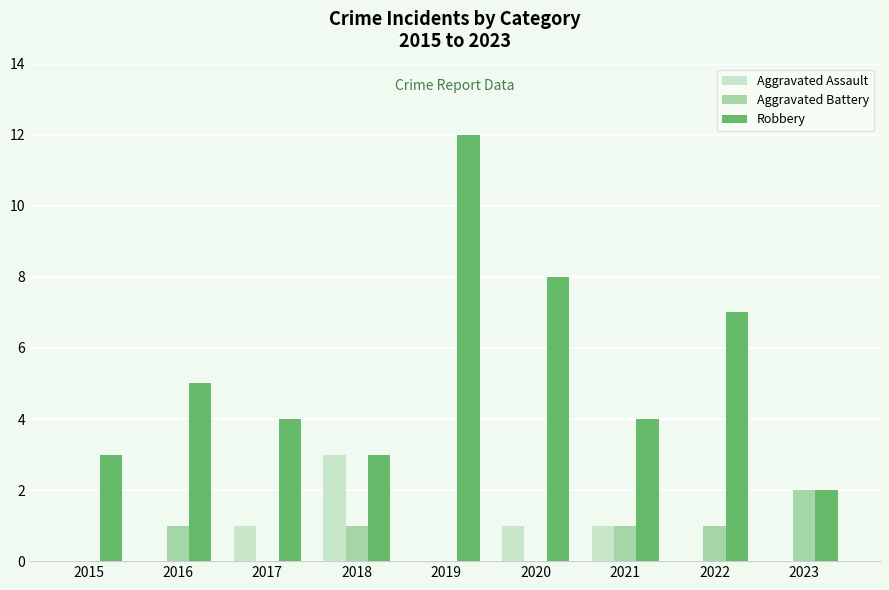

The Aggravated Assault series shows -2 at 2015. True or false?

False